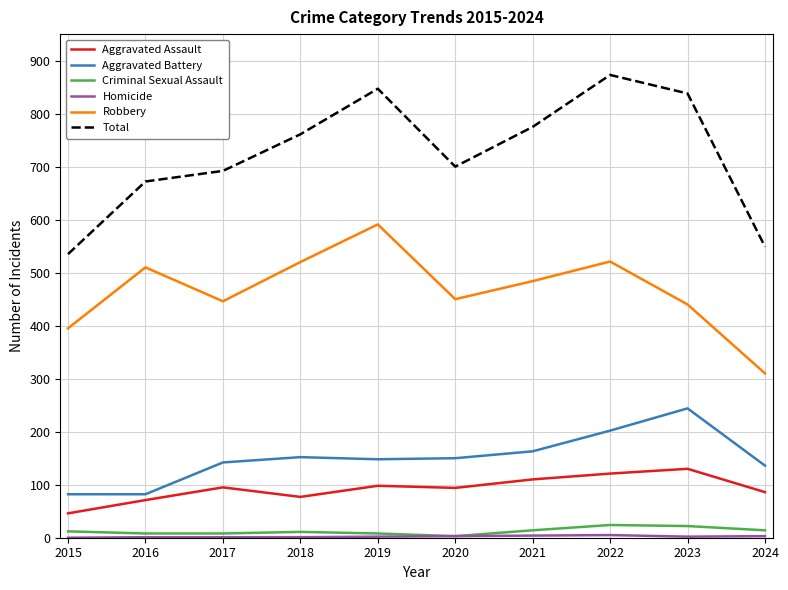

True or false: Aggravated Assault and Robbery intersect in this chart.

False